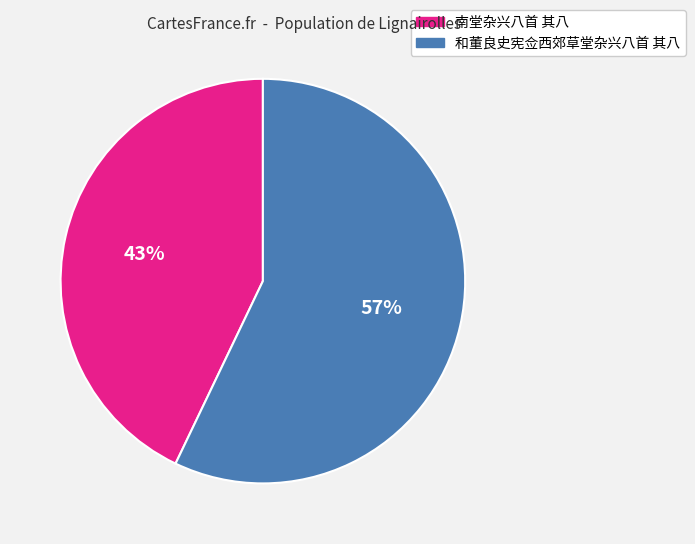

True or false: 和董良史宪佥西郊草堂杂兴八首 其八 accounts for 57% of the total.

True